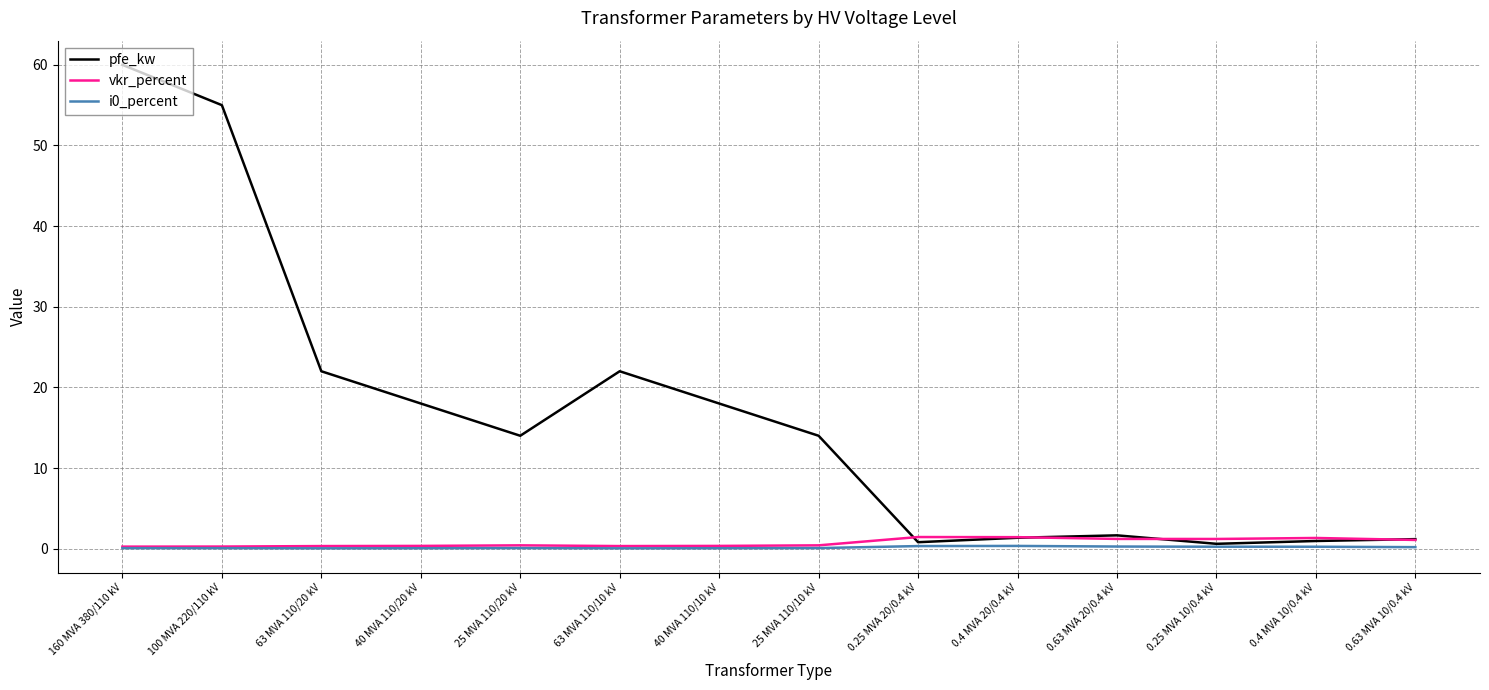

What is the greatest value displayed?

60.0